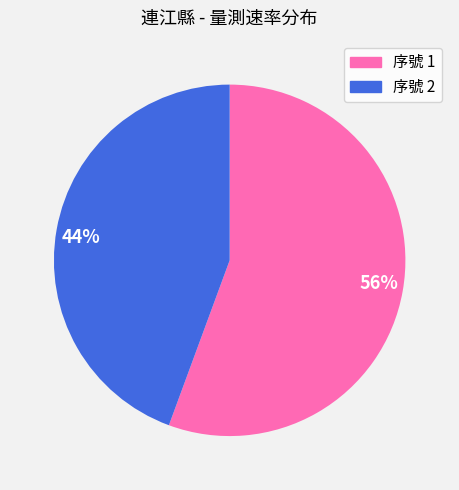

The 44% slice represents 34% of the pie. True or false?

False